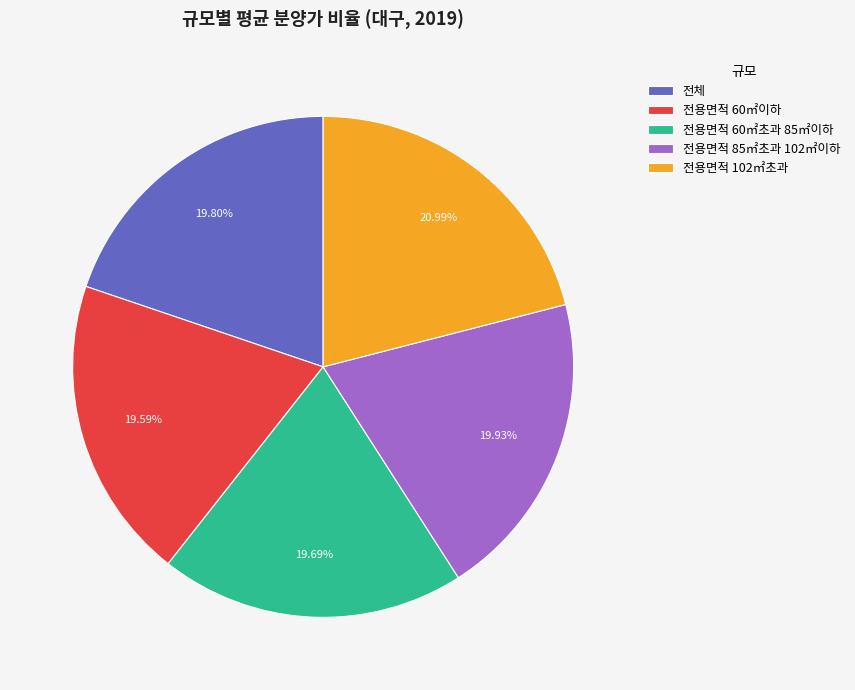

Approximately how many times larger is the value at 전용면적 102㎡초과 compared to 전용면적 85㎡초과 102㎡이하?

1.1